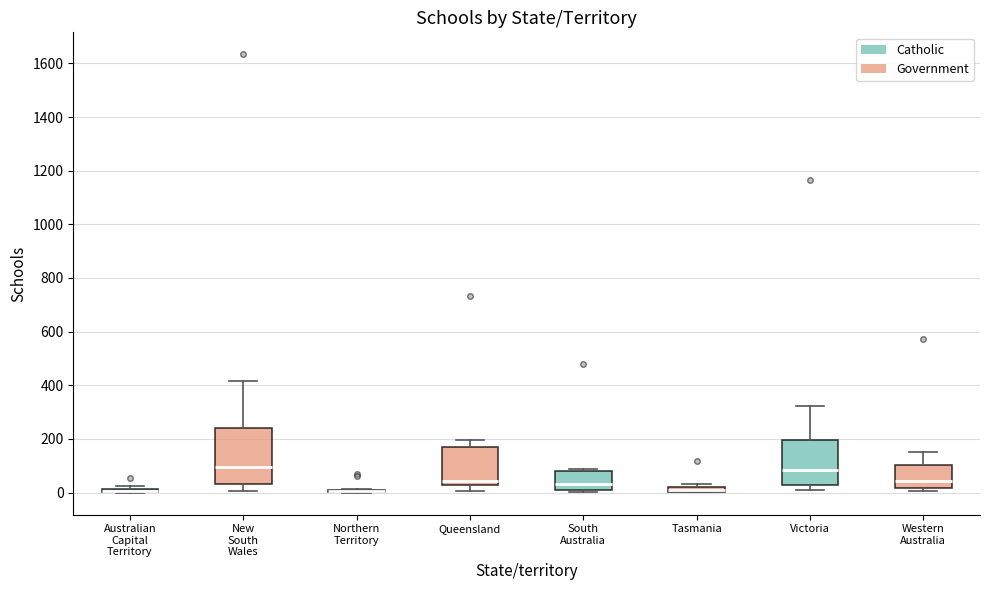

Where is the lower edge of the box for Tasmania on the y-axis? The values are not printed on the chart, so give them approximately, as read against the axis.

0